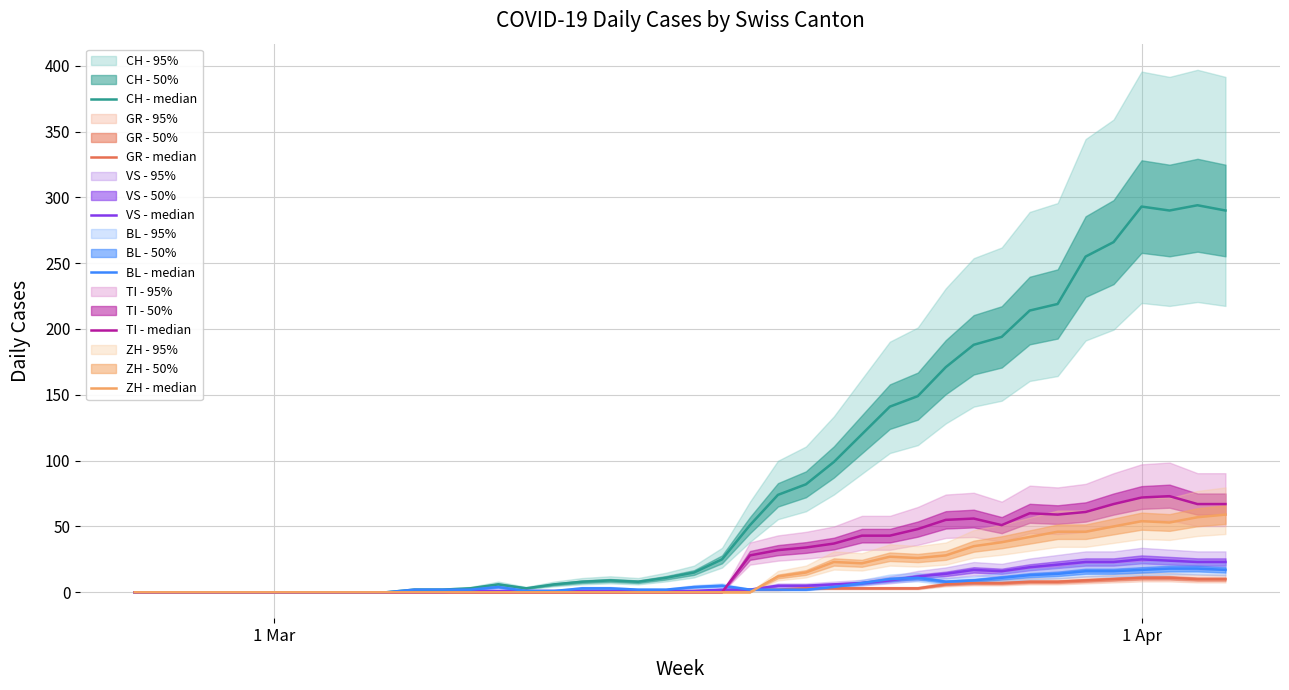

True or false: TI - median and VS - median cross at least once.

True